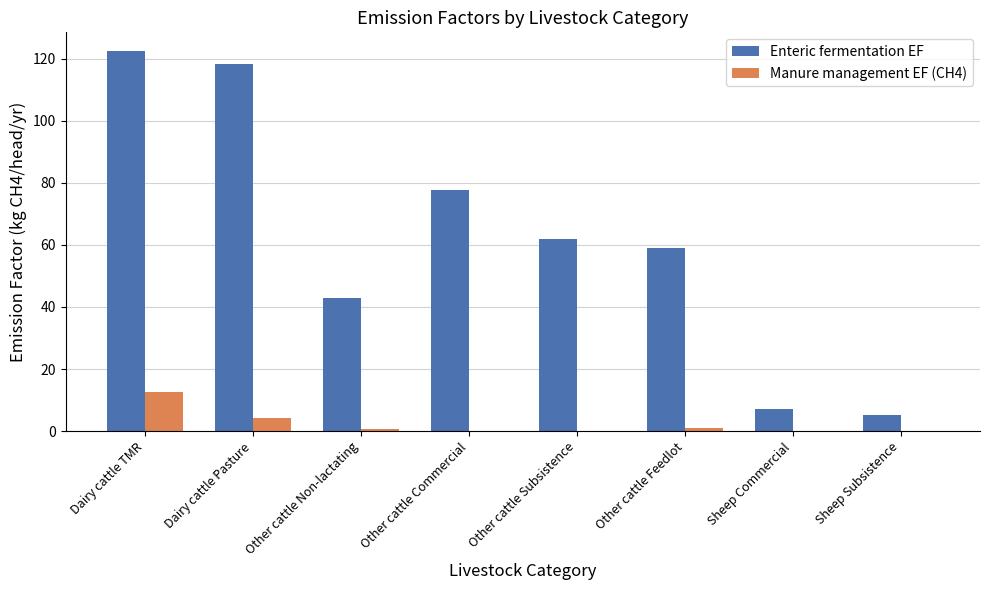

The Manure management EF (CH4) series shows 0.7 at Other cattle Non-lactating. True or false?

True